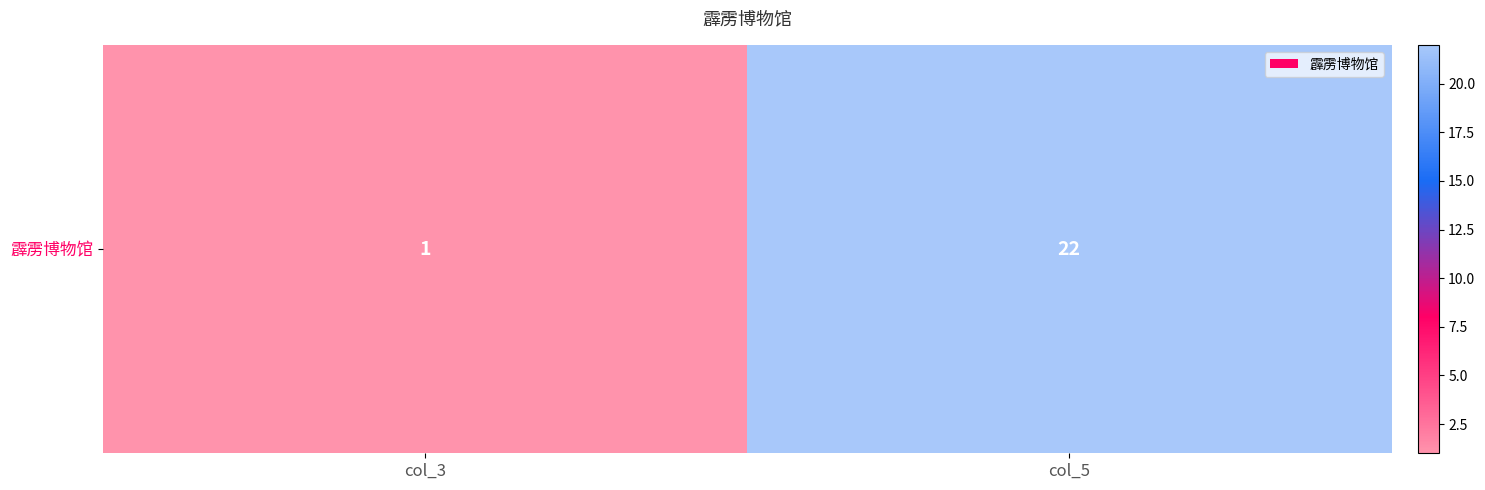

True or false: the data shows 1 at col_3.

True